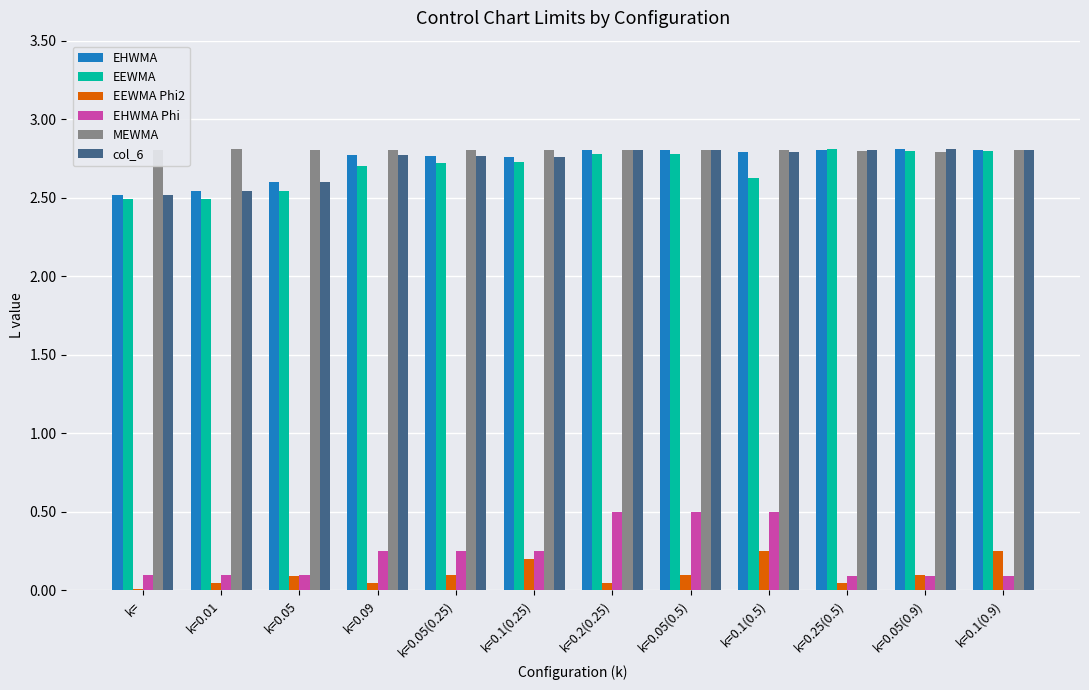

How many EHWMA values are between 2 and 3?

12